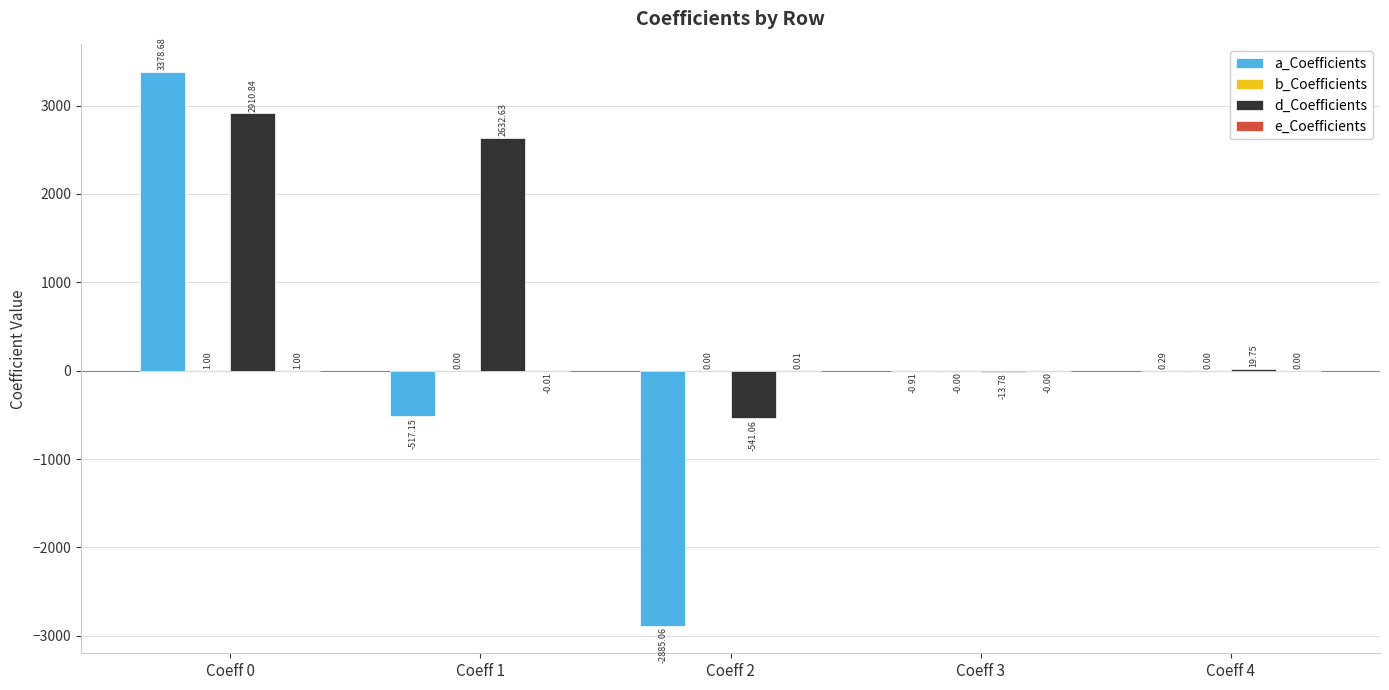

What is the total value across all series at Coeff 0?

6291.5